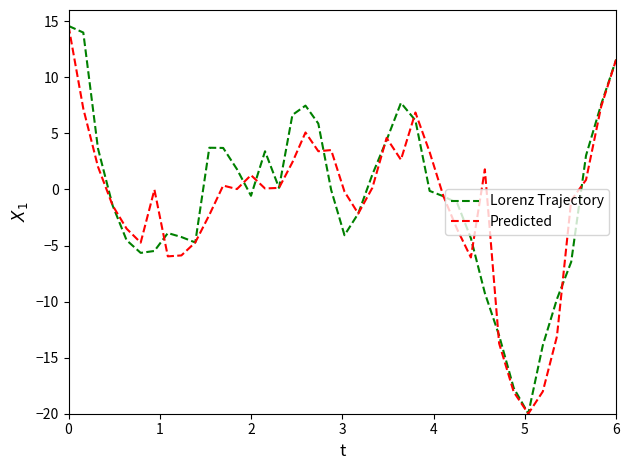

List the series in order of their overall mean, lowest first.

Predicted, Lorenz Trajectory